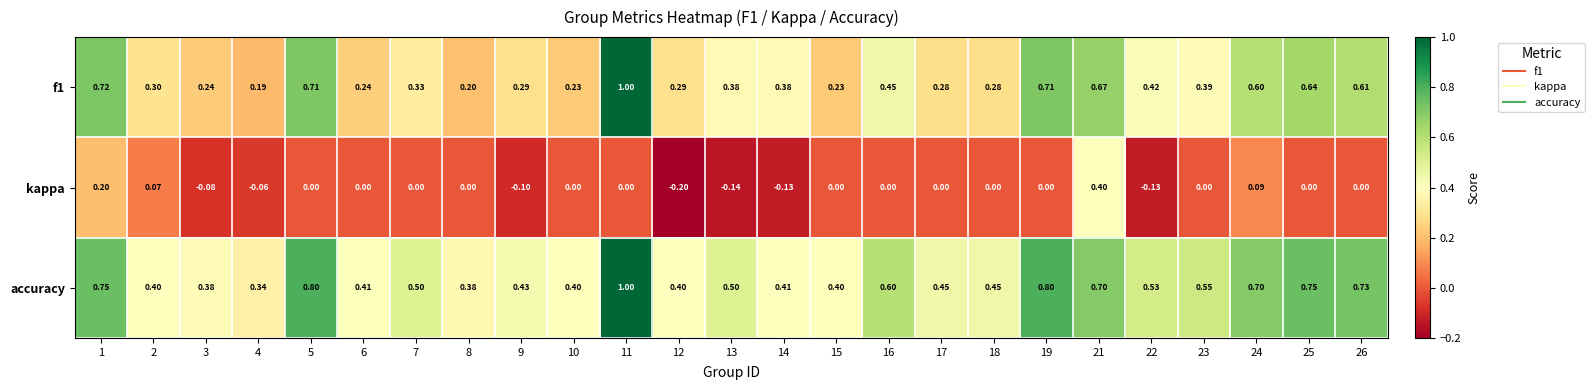

At 24, list the series in order from largest to smallest.

accuracy, f1, kappa